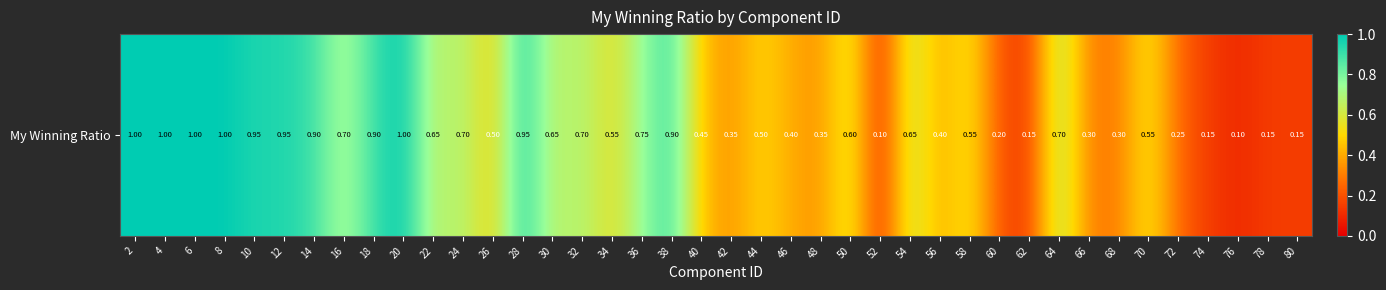

Reading right to left, transcribe all the data shown in this chart.

80=0.1	78=0.1	76=0.1	74=0.1	72=0.2	70=0.6	68=0.3	66=0.3	64=0.7	62=0.1	60=0.2	58=0.6	56=0.4	54=0.7	52=0.1	50=0.6	48=0.3	46=0.4	44=0.5	42=0.3	40=0.5	38=0.9	36=0.8	34=0.6	32=0.7	30=0.7	28=0.9	26=0.5	24=0.7	22=0.7	20=1.0	18=0.9	16=0.7	14=0.9	12=0.9	10=0.9	8=1.0	6=1.0	4=1.0	2=1.0